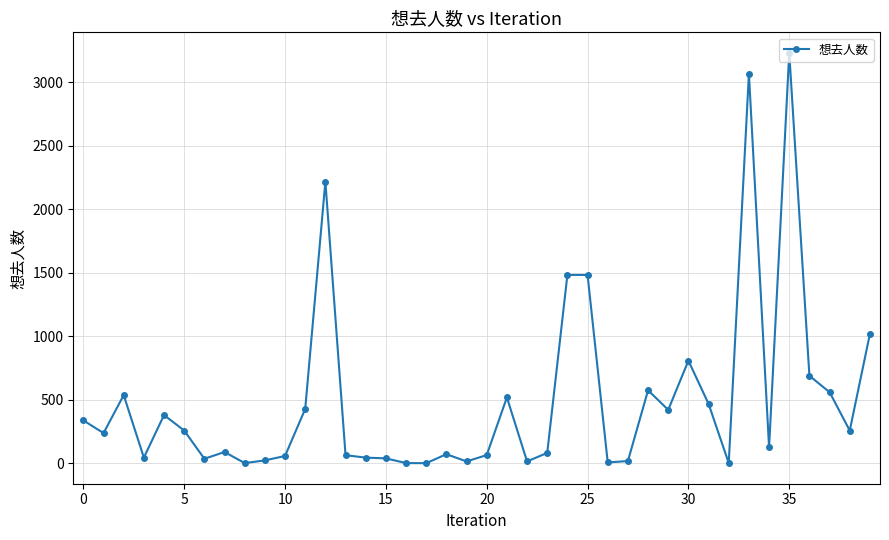

What is the greatest value displayed?

3230